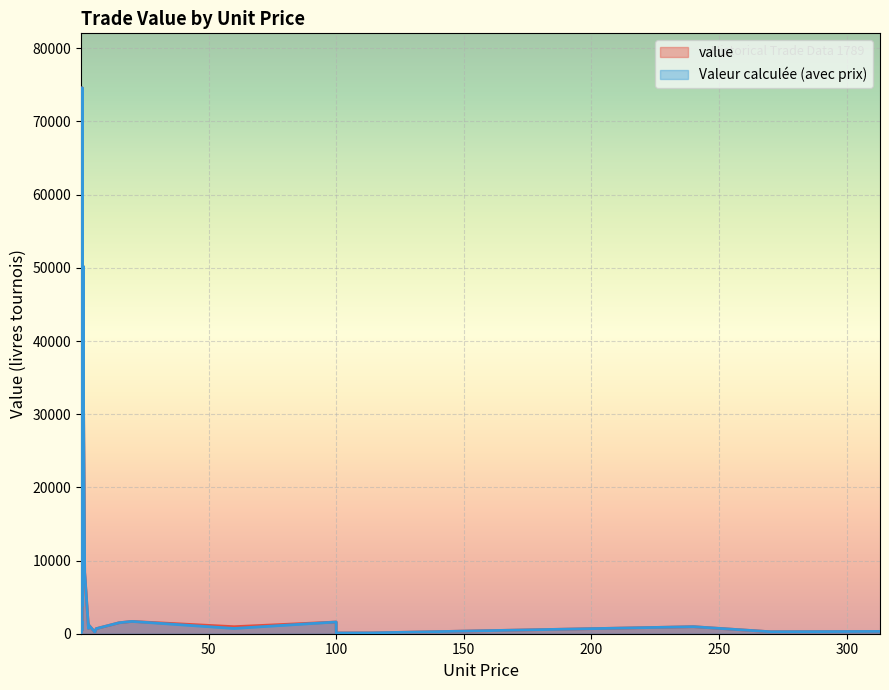

Reading left to right, extract all data points from this chart.

value: 0=475.0	1=2234.0	2=960.0	3=690.0	4=220.0	5=1722.0	6=74584.0	7=50170.0	8=274.0	9=2485.0	10=270.0	11=960.0	12=1600.0	13=720.0	14=124.0	15=3841.0	16=8400.0	17=23400.0	18=114.0	19=100.0	20=1680.0	21=1500.0	22=10750.0	23=34750.0	24=313.0	25=812.0	26=1221.0
Valeur calculée (avec prix): 0=475.0	1=2234.0	2=720.0	3=690.0	4=220.0	5=1722.0	6=74584.0	7=50170.0	8=274.0	9=0.0	10=270.0	11=960.0	12=1600.0	13=720.0	14=124.5	15=3841.8	16=8400.0	17=23400.0	18=114.0	19=100.0	20=1680.0	21=1500.0	22=10750.0	23=34750.0	24=313.0	25=812.8	26=1221.0